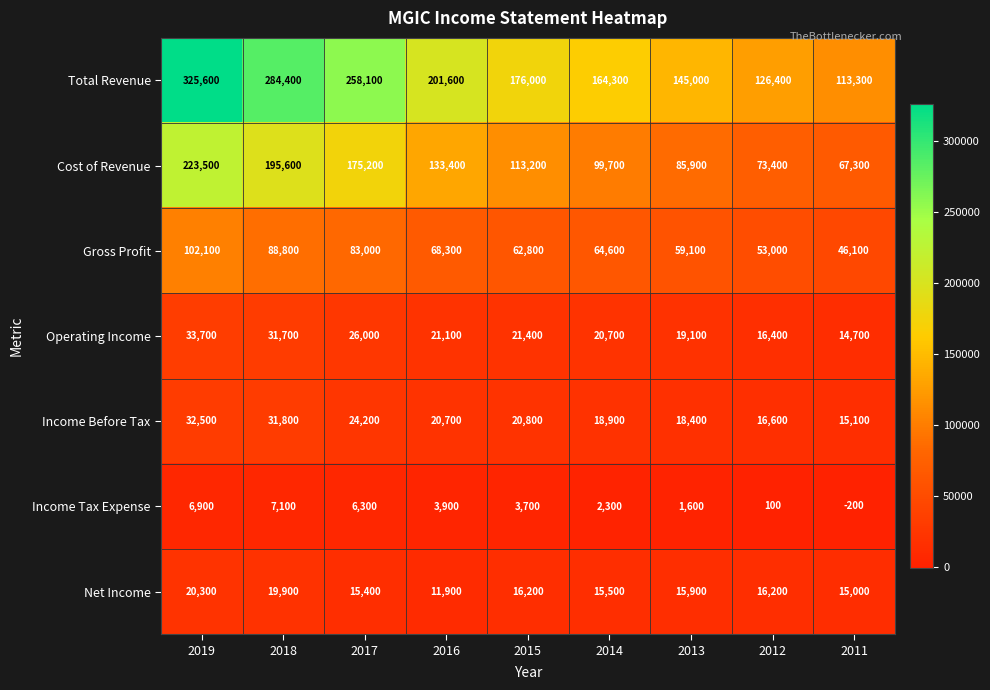

How many distinct data groups are displayed?

7